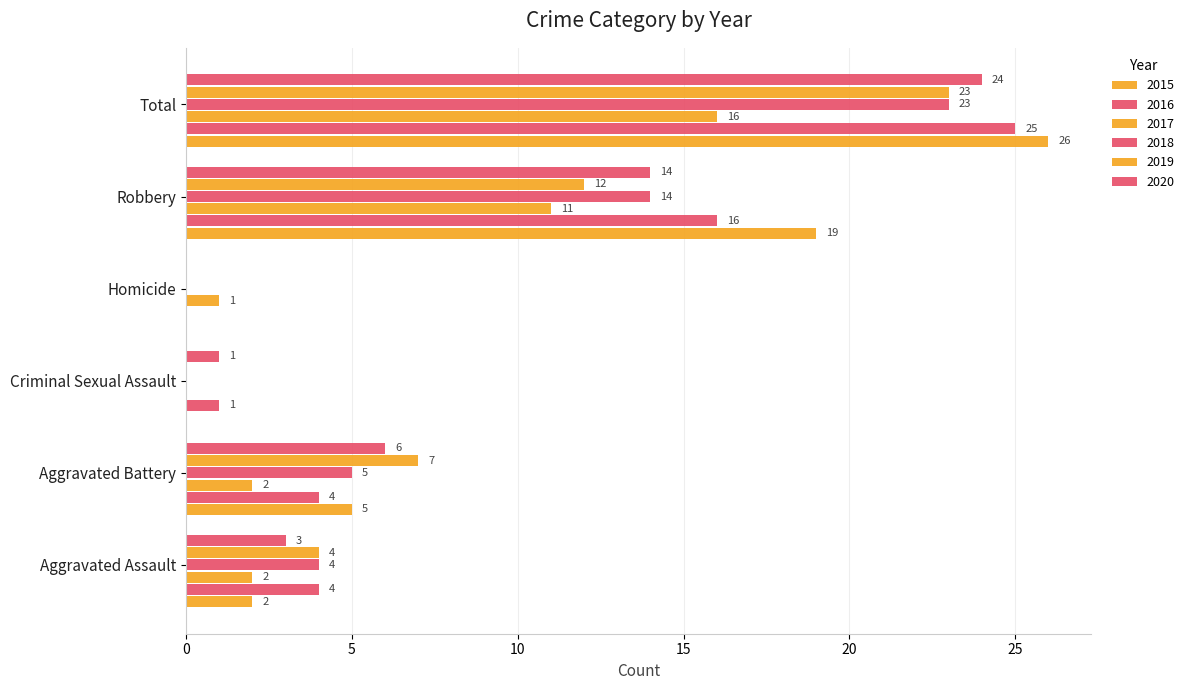

At how many categories does at least one series exceed 1?

4